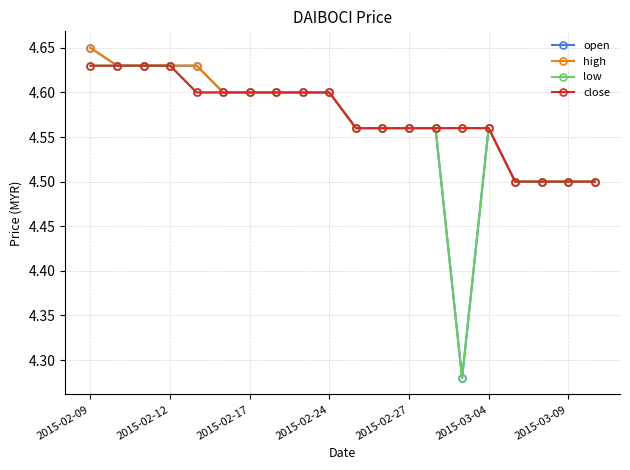

Which series has the widest spread of values?

open